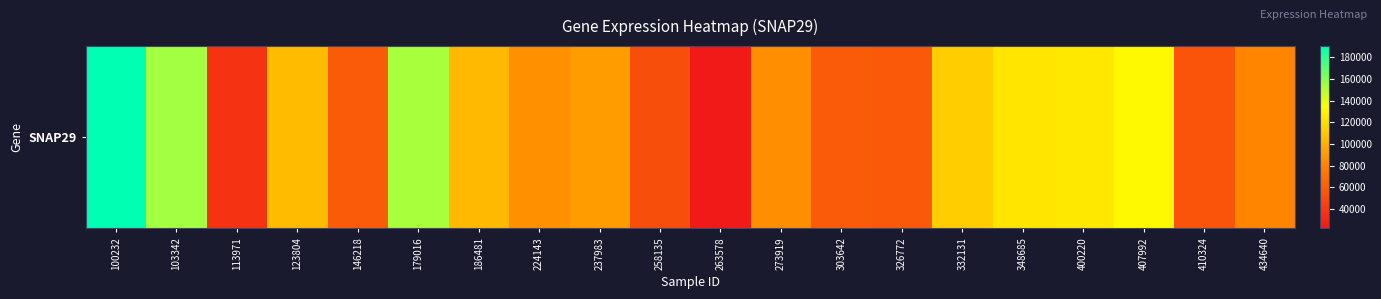

Read the value at 100232, to the nearest 100.

190500